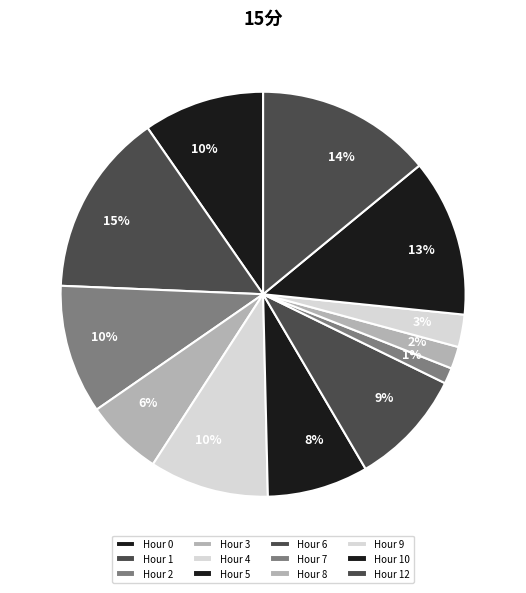

How many slices are in this pie chart?

12